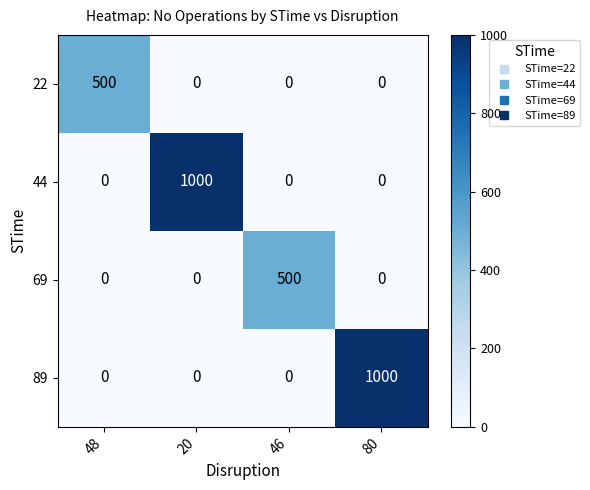

Which series changed the most between 20 and 46?

44